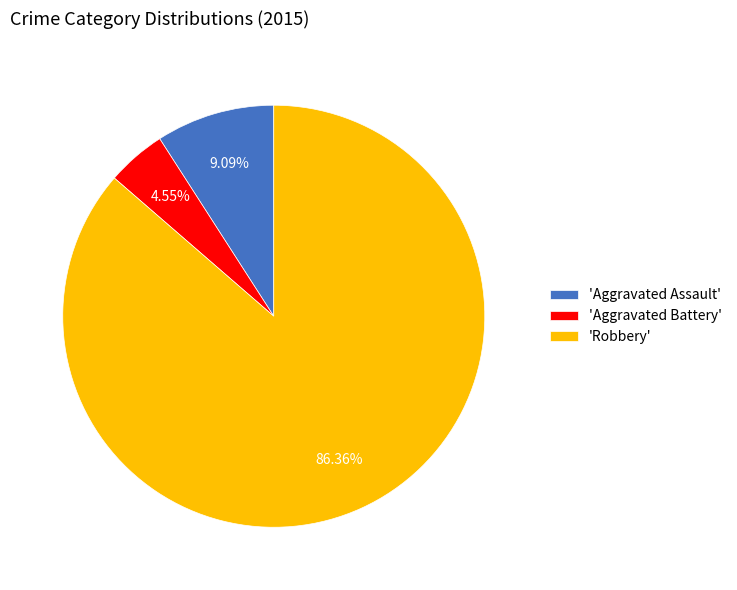

Which category has the biggest portion of the pie?

'Robbery'